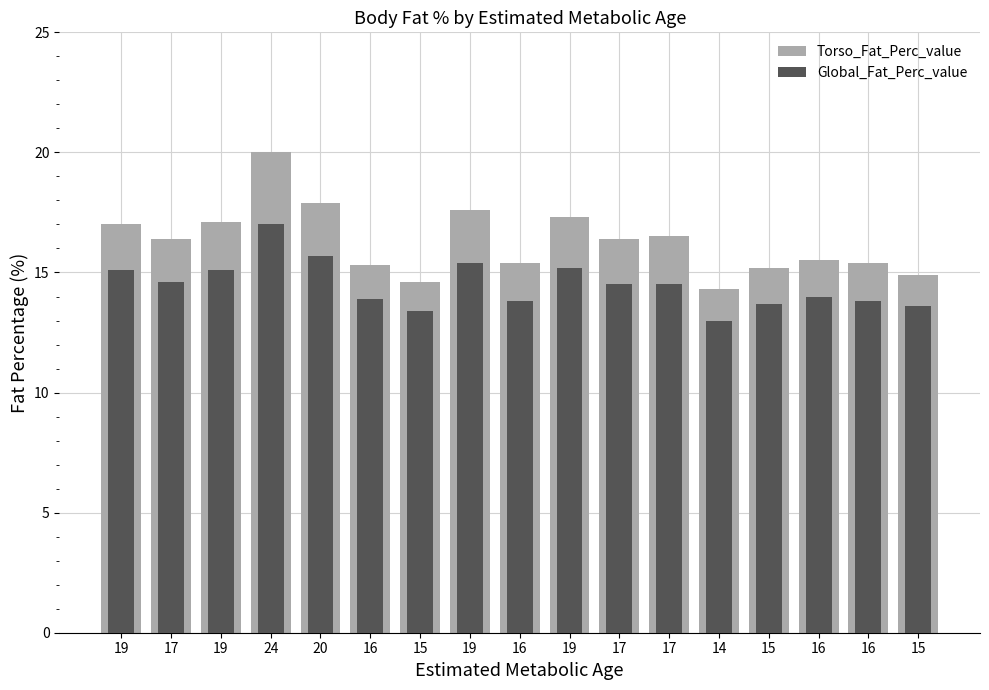

Reading right to left, list all the values displayed in this chart.

Torso_Fat_Perc_value: 15=14.9	16=15.4	16=15.5	15=15.2	14=14.3	17=16.5	17=16.4	19=17.3	16=15.4	19=17.6	15=14.6	16=15.3	20=17.9	24=20.0	19=17.1	17=16.4	19=17.0
Global_Fat_Perc_value: 15=13.6	16=13.8	16=14.0	15=13.7	14=13.0	17=14.5	17=14.5	19=15.2	16=13.8	19=15.4	15=13.4	16=13.9	20=15.7	24=17.0	19=15.1	17=14.6	19=15.1